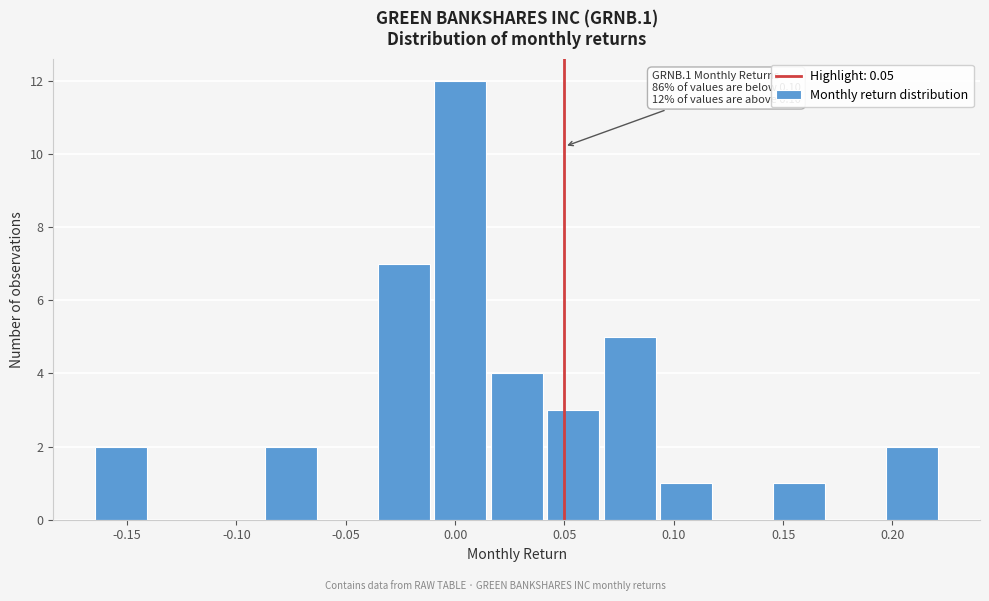

Which range on the x-axis has the tallest bar?

-0.010 to 0.015